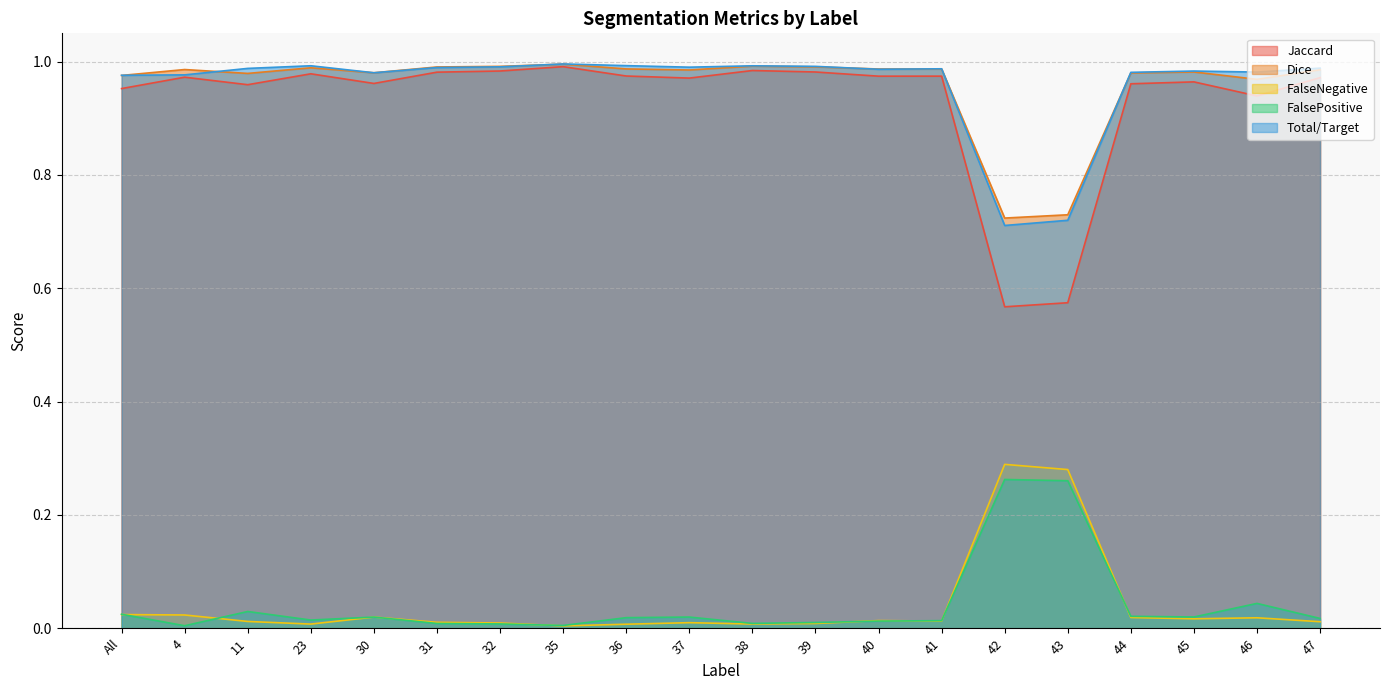

Which category has the lowest value across all series?

35